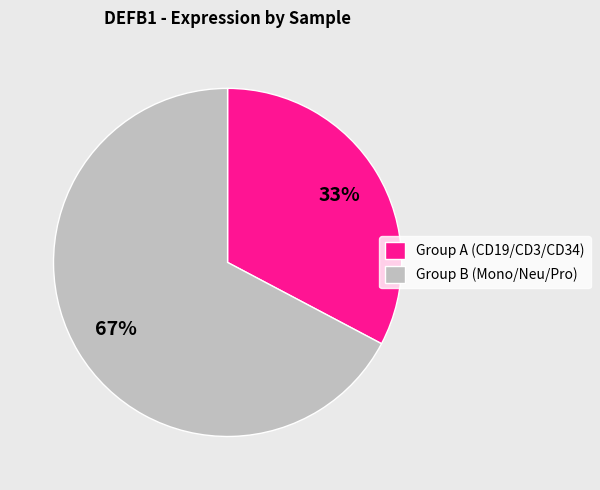

Is it true that Group A (CD19/CD3/CD34) is 45% of the pie?

False